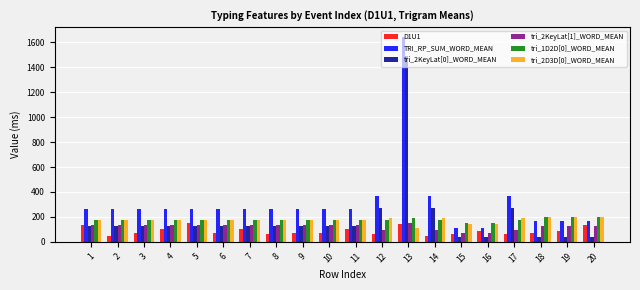

What is the total value across all series at 13?

3728.0